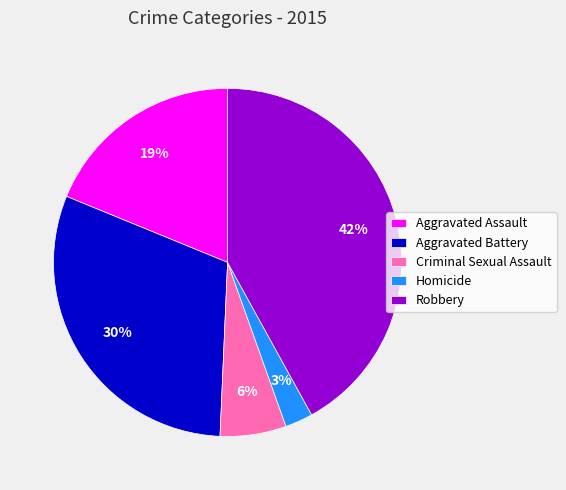

To the nearest percent, what is the average slice percentage?

20%